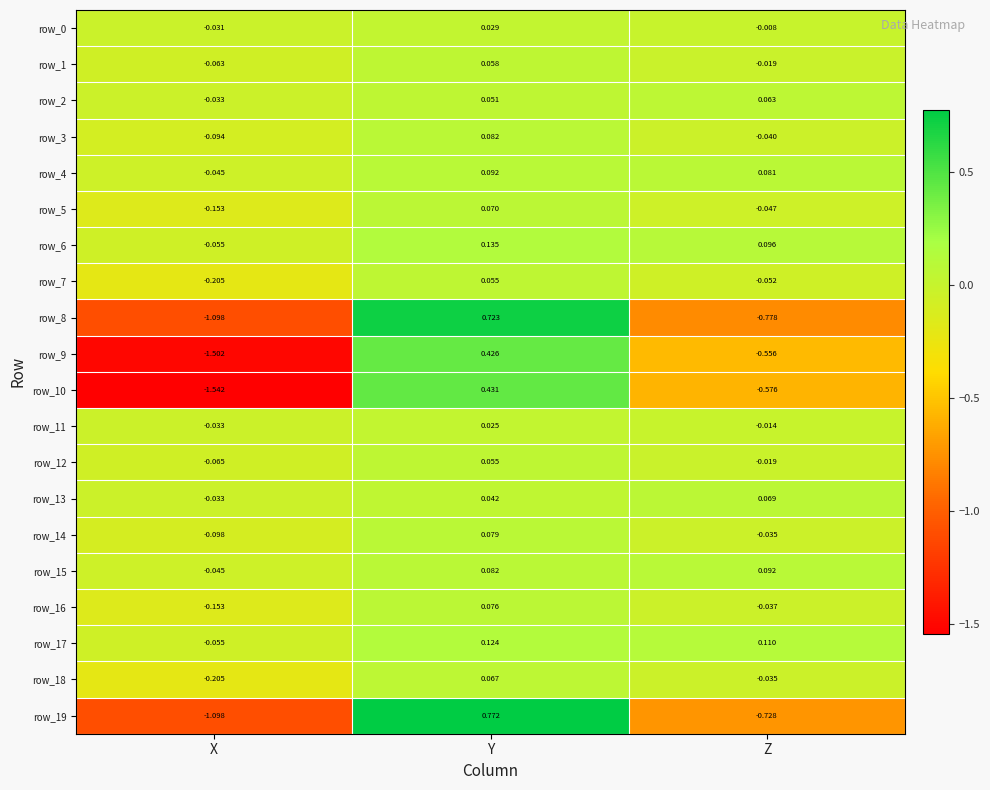

Which category has the lowest value across all series?

X